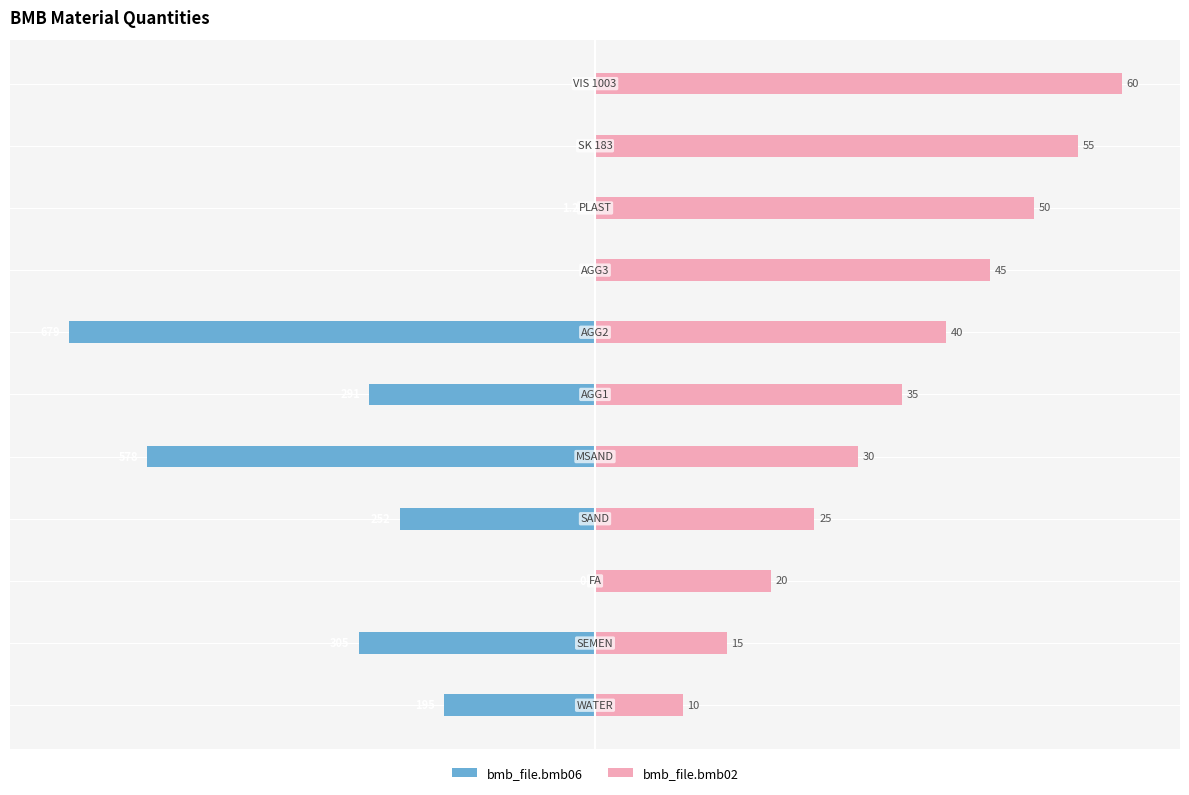

What is the difference between the highest and lowest values at 4?

121.6